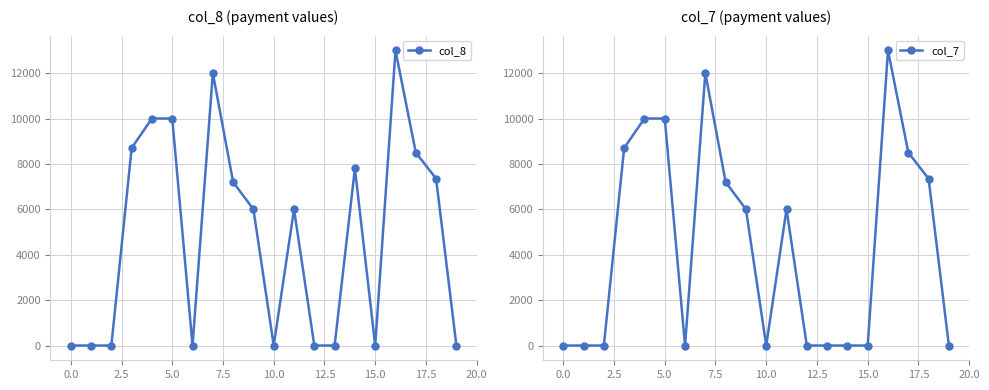

The value of col_8 at 15.0 is -6047. True or false?

False